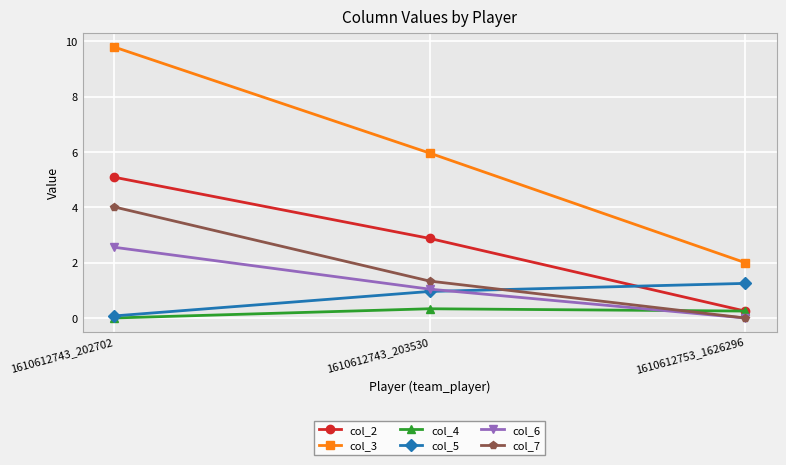

At which label is col_4 closest to 0?

1610612743_202702